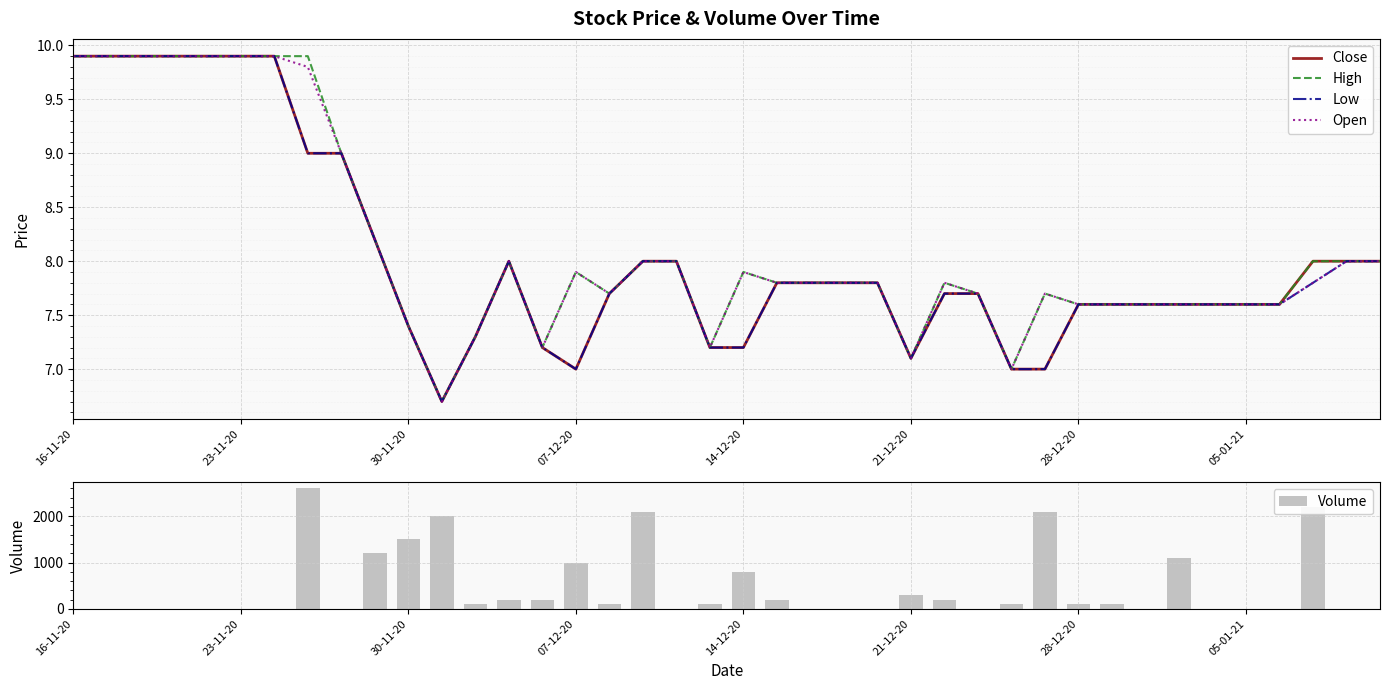

Is it true that Open equals 7.6 at 28-12-20?

True